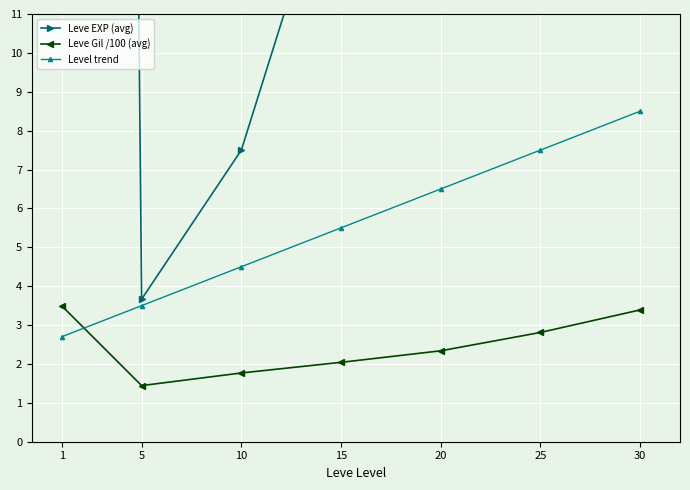

Between 1 and 30, which is larger?

1